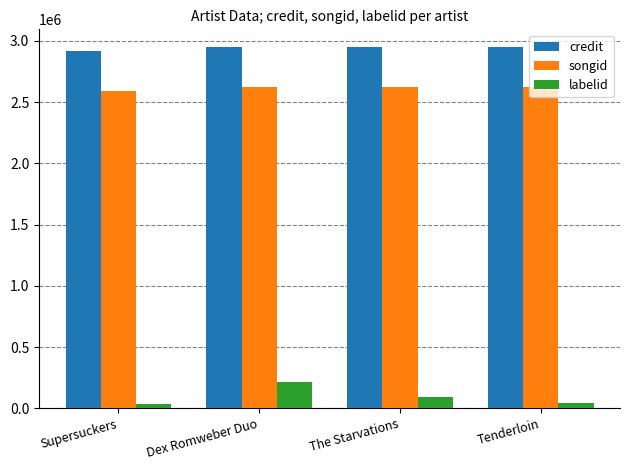

Which series has the widest spread of values?

labelid